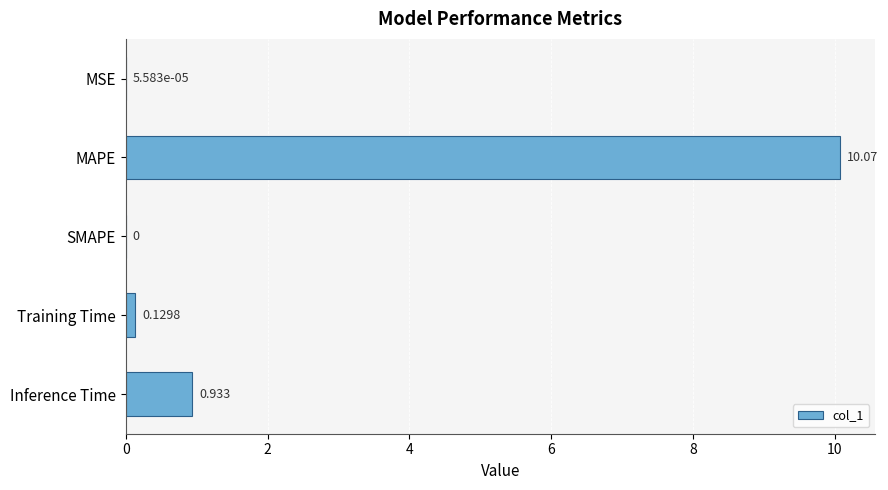

Which has a higher value, Training Time or SMAPE?

Training Time